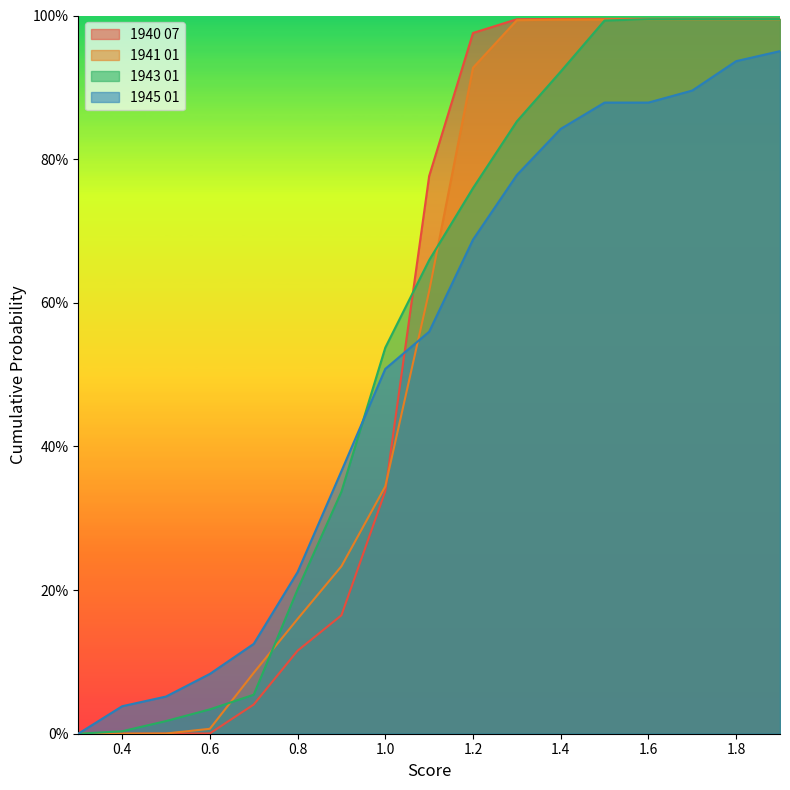

How many times do 1945 01 and 1943 01 cross each other?

1